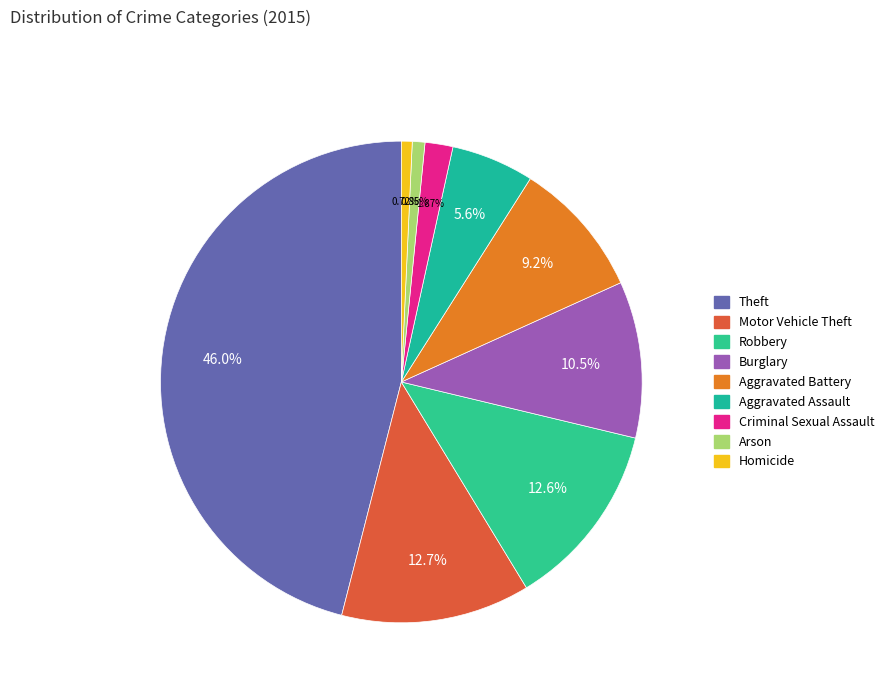

To the nearest percent, what portion does Robbery represent?

13%